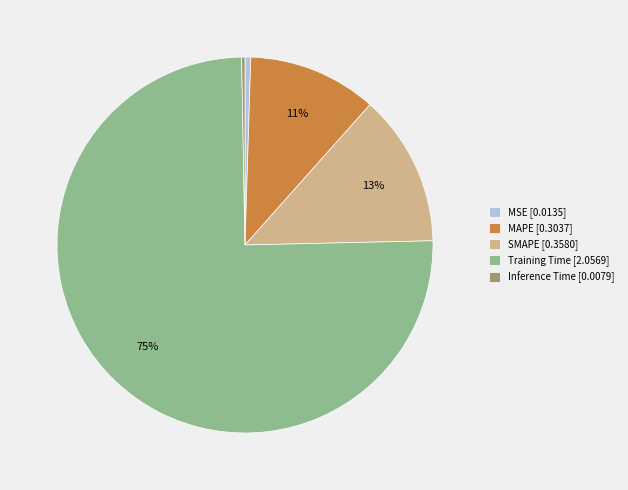

How many segments does this pie chart have?

5